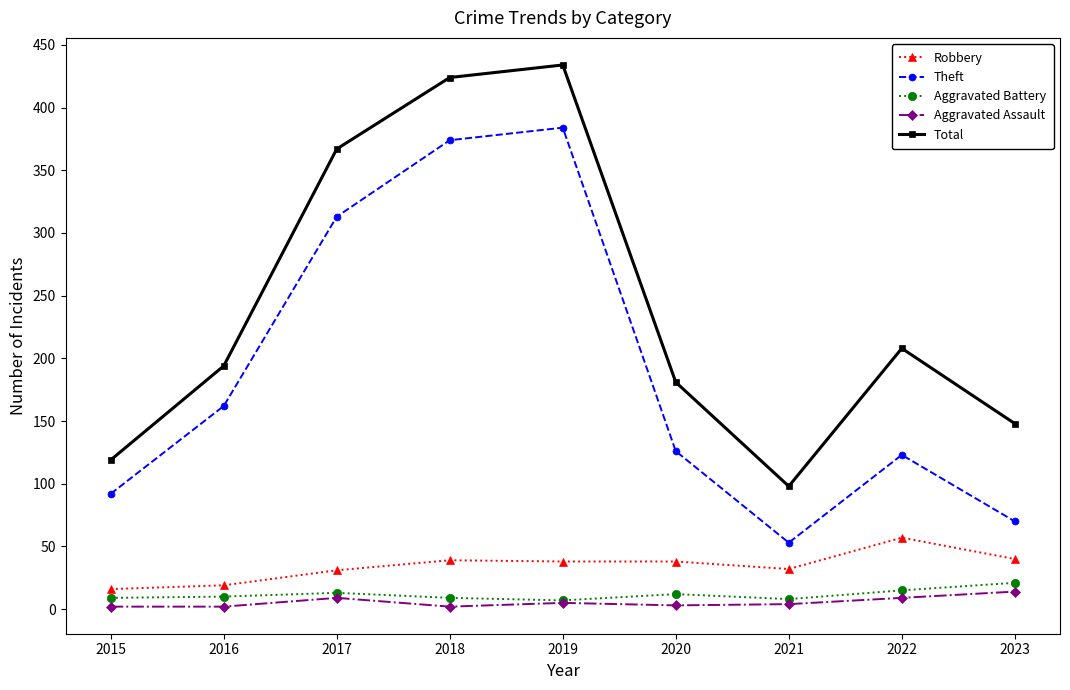

What is the value of the Robbery point at the 7th from the left?

32